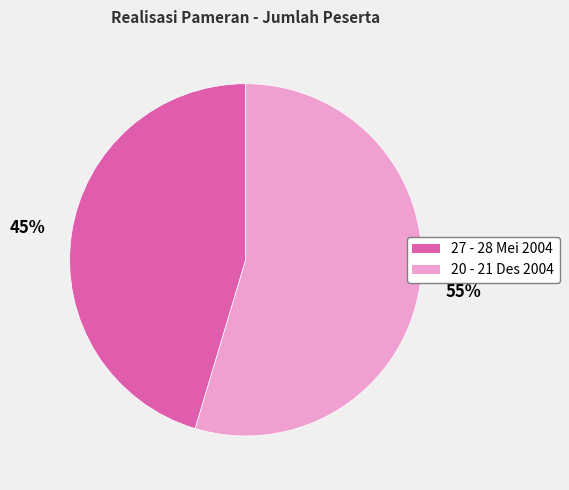

To the nearest percent, what percentage of the pie is 27 - 28 Mei 2004?

45%